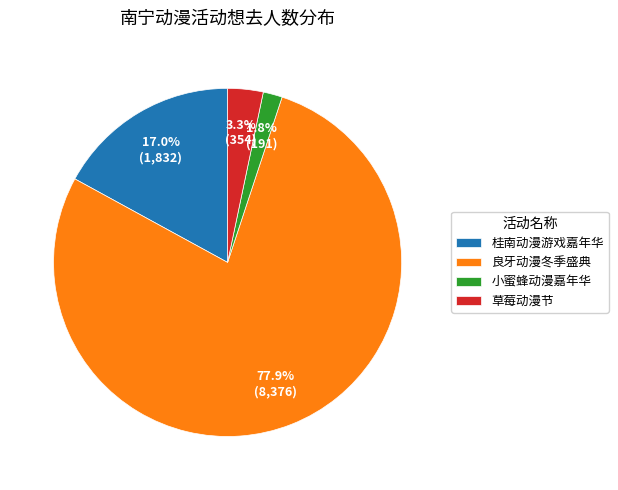

What is the ratio of the value at 小蜜蜂动漫嘉年华 to the value at 草莓动漫节?

0.5